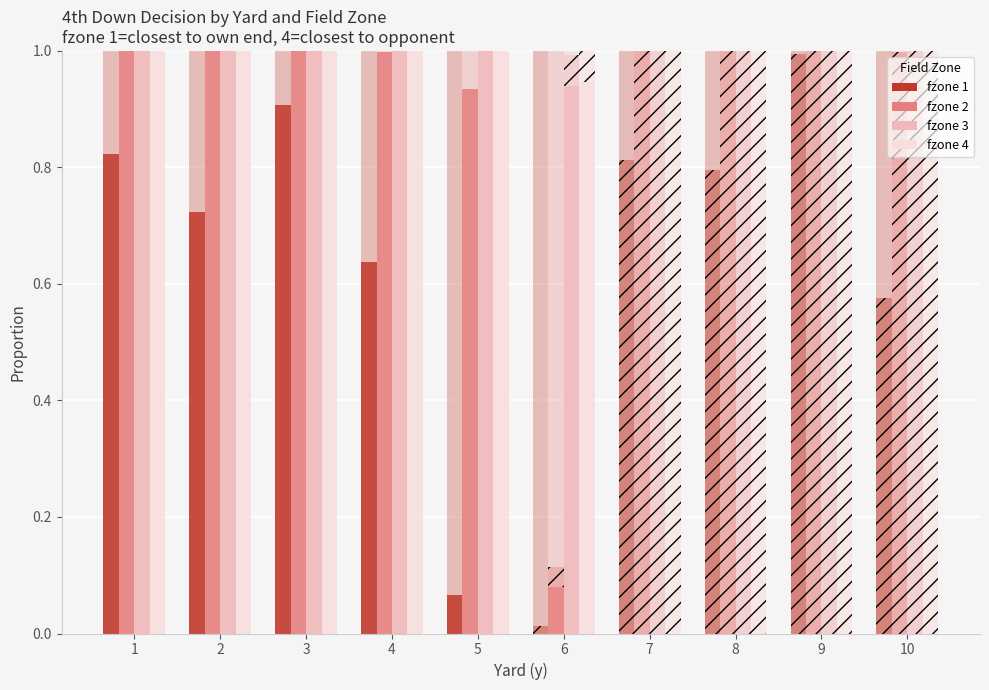

How many values in the punt series exceed 0?

23